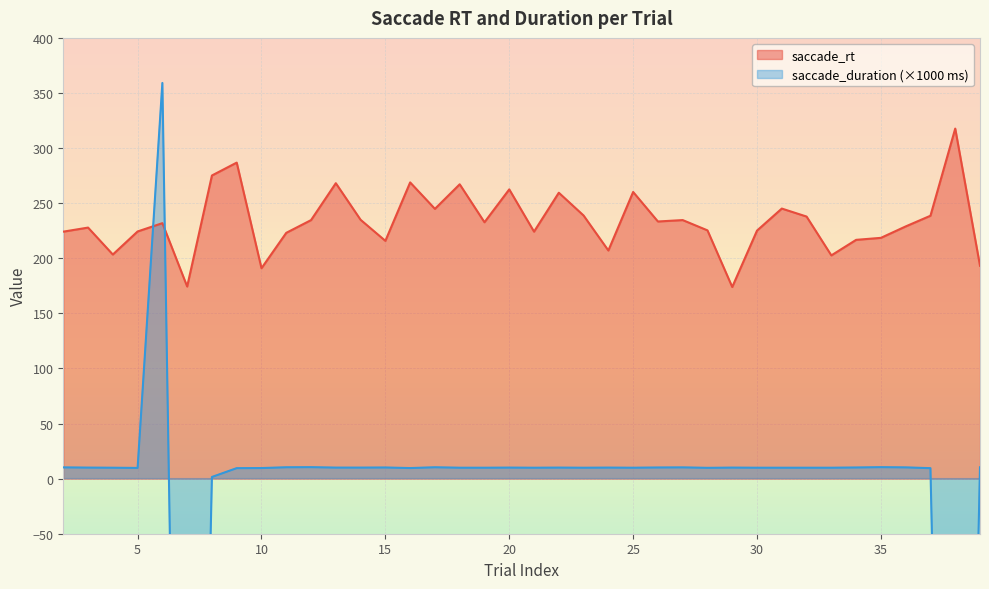

Is it true that saccade_duration equals 4.6 at 16?

False